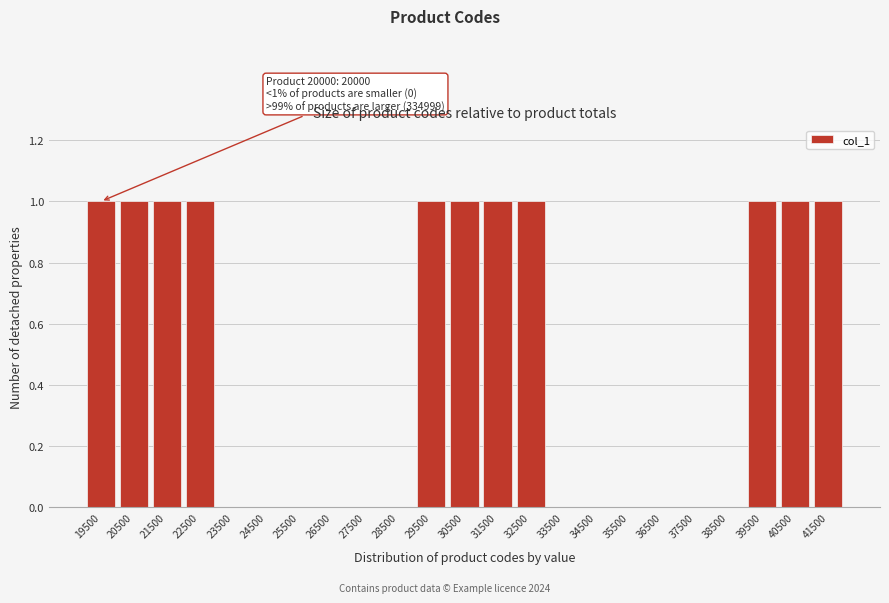

Reading right to left, extract all data points from this chart.

41500=1	40500=1	39500=1	38500=0	37500=0	36500=0	35500=0	34500=0	33500=0	32500=1	31500=1	30500=1	29500=1	28500=0	27500=0	26500=0	25500=0	24500=0	23500=0	22500=1	21500=1	20500=1	19500=1